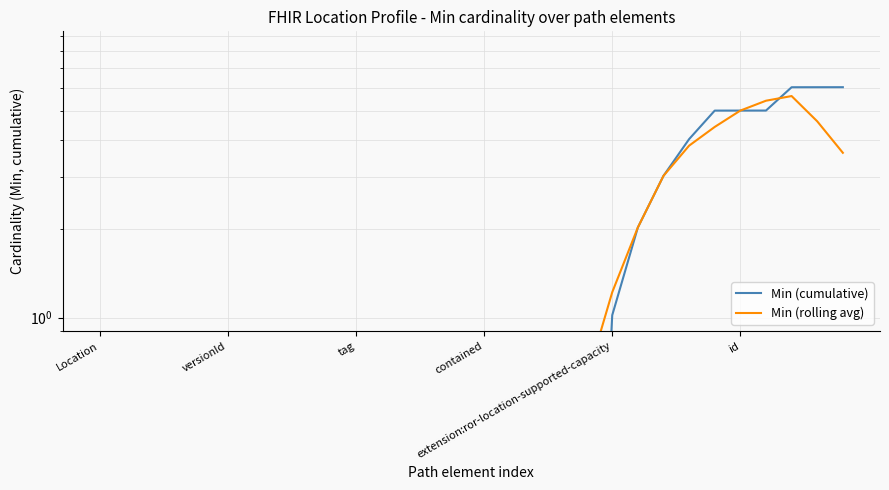

At how many categories does at least one series exceed 1?

10